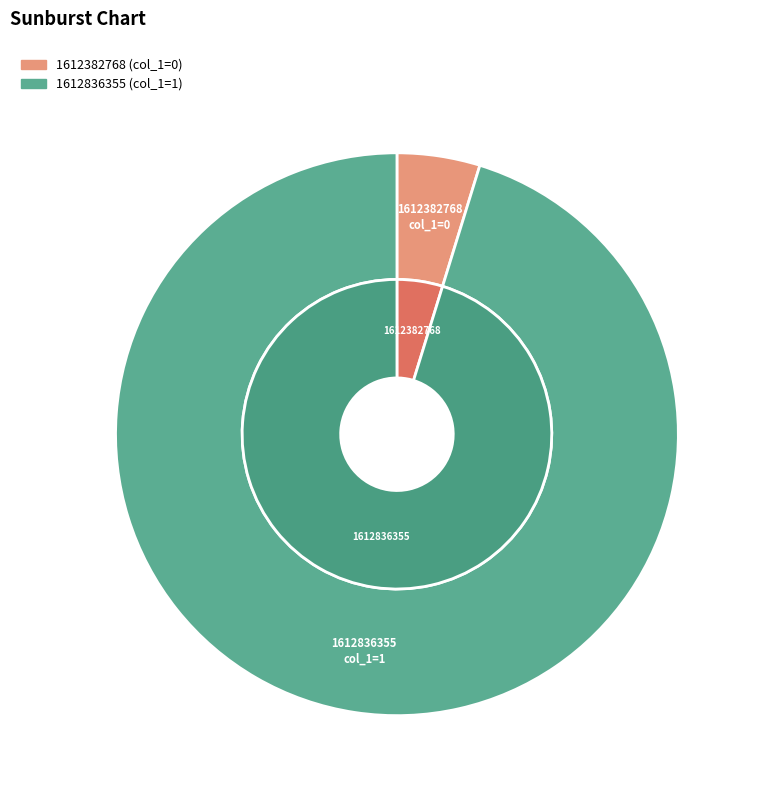

What is the largest slice in the pie chart?

1612836355